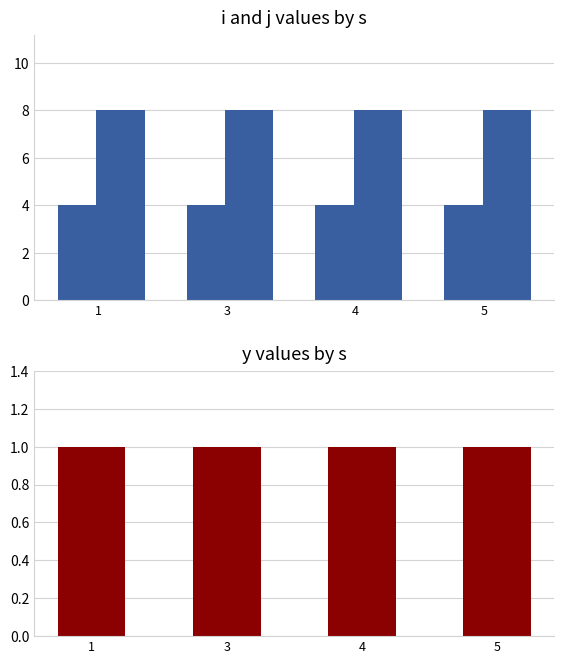

Reading left to right, list all the values displayed in this chart.

i: 1=4	3=4	4=4	5=4
j: 1=8	3=8	4=8	5=8
y: 1=1	3=1	4=1	5=1